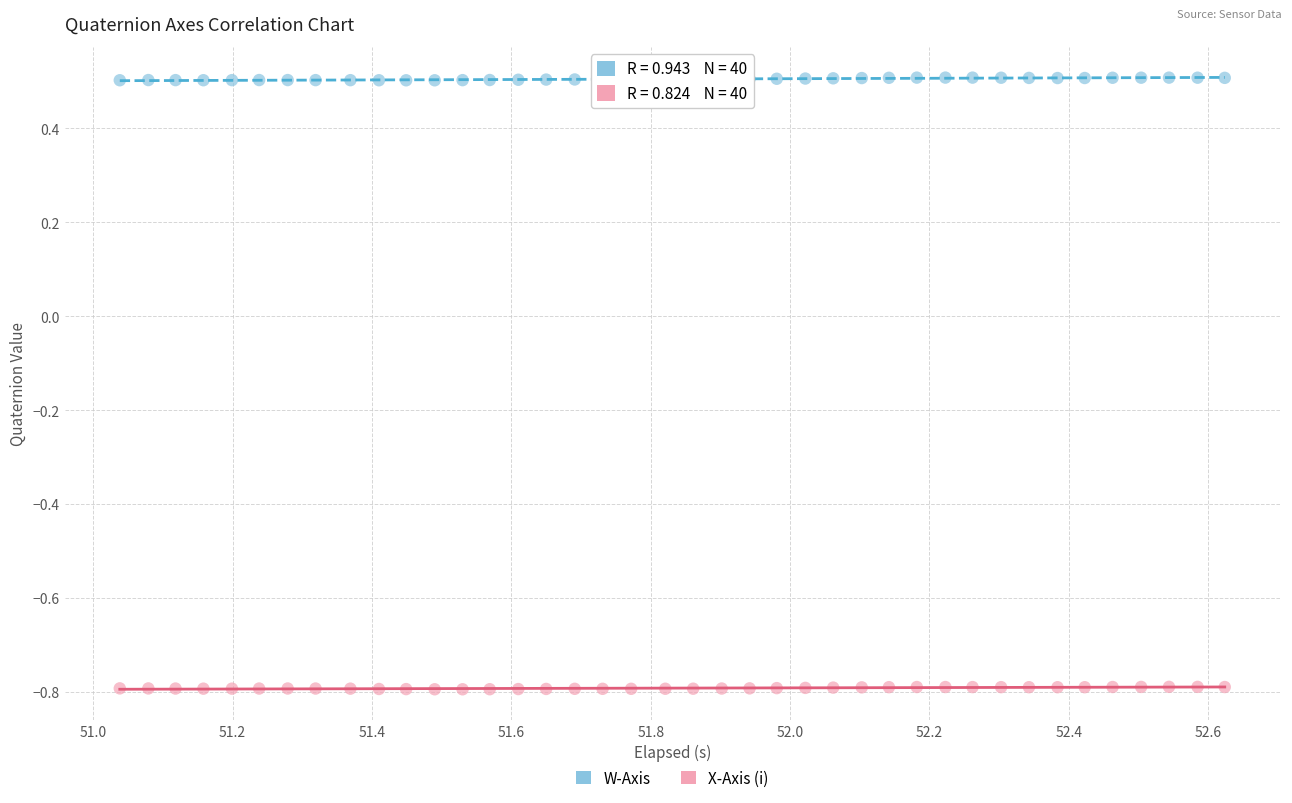

Which series reaches the maximum Y coordinate?

W-Axis